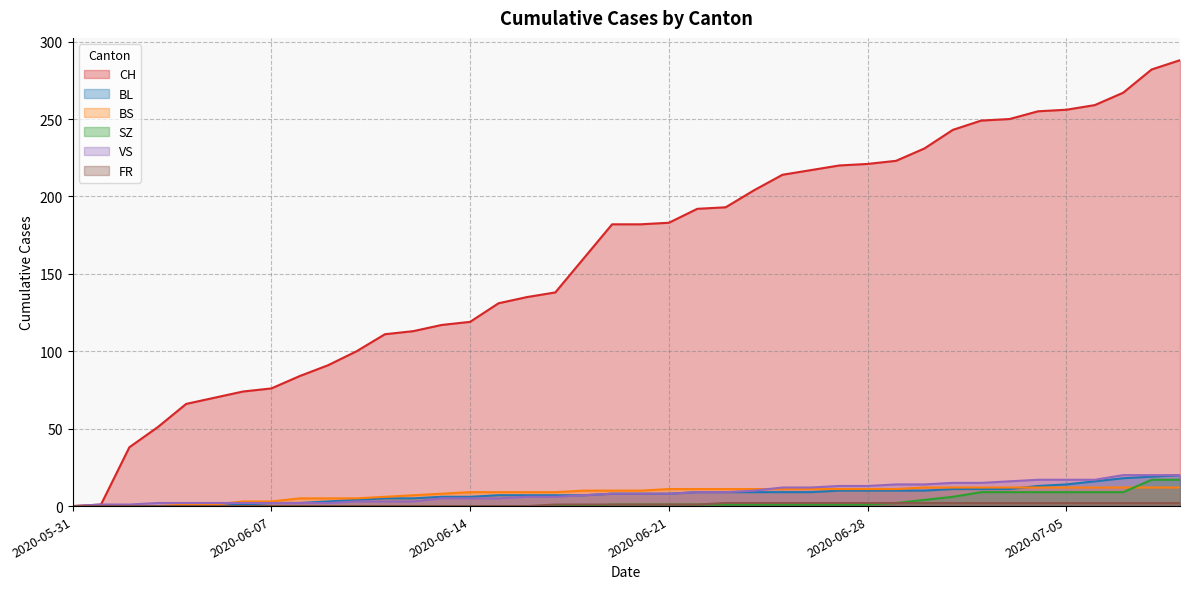

What is the difference between the VS values at 2020-06-19 and 2020-06-16?

2